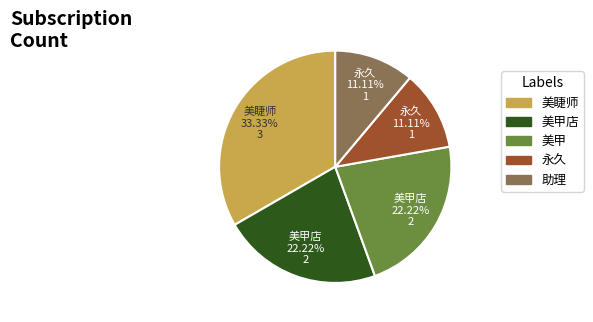

To the nearest percent, what is the combined percentage of 美睫师 and 美甲店?

56%